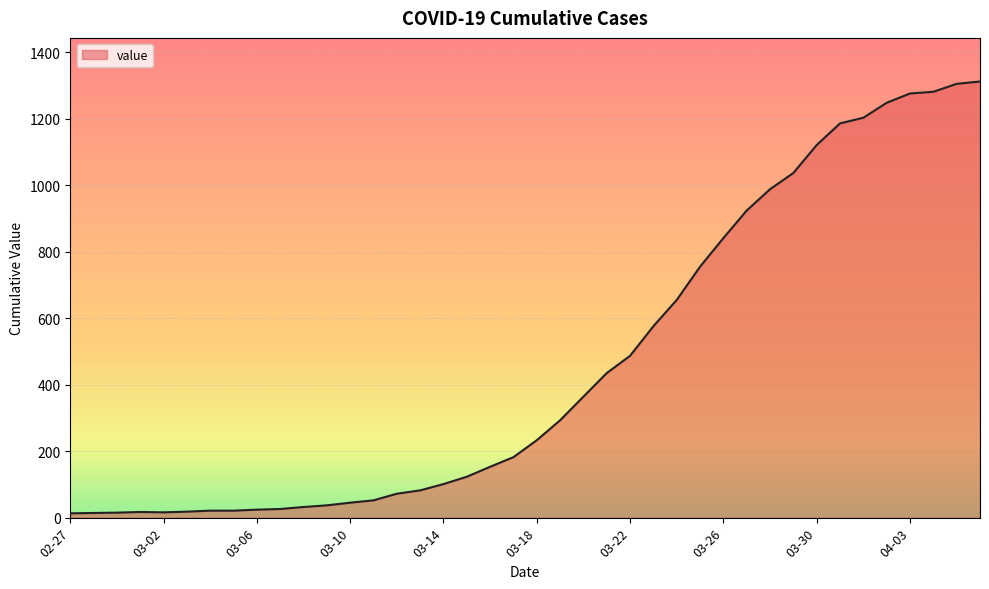

List the labels in order of value, largest first.

2020-04-06, 2020-04-05, 2020-04-04, 2020-04-03, 2020-04-02, 2020-04-01, 2020-03-31, 2020-03-30, 2020-03-29, 2020-03-28, 2020-03-27, 2020-03-26, 2020-03-25, 2020-03-24, 2020-03-23, 2020-03-22, 2020-03-21, 2020-03-20, 2020-03-19, 2020-03-18, 2020-03-17, 2020-03-16, 2020-03-15, 2020-03-14, 2020-03-13, 2020-03-12, 2020-03-11, 2020-03-10, 2020-03-09, 2020-03-08, 2020-03-07, 2020-03-06, 2020-03-04, 2020-03-05, 2020-03-03, 2020-03-01, 2020-03-02, 2020-02-29, 2020-02-28, 2020-02-27